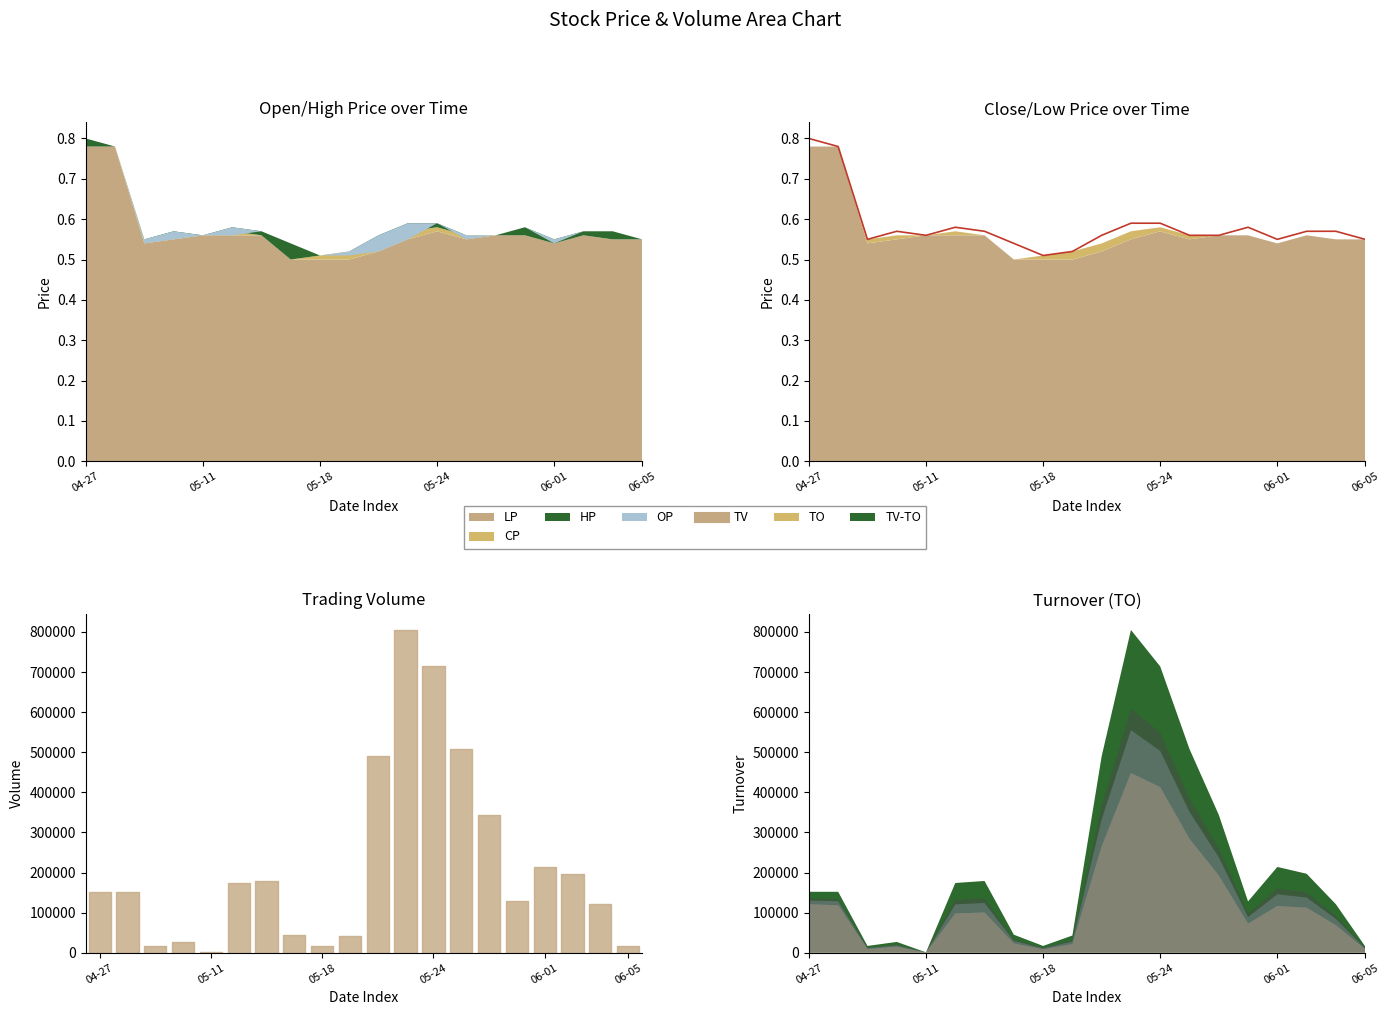

Between 11 and 05-18, which is larger?

11